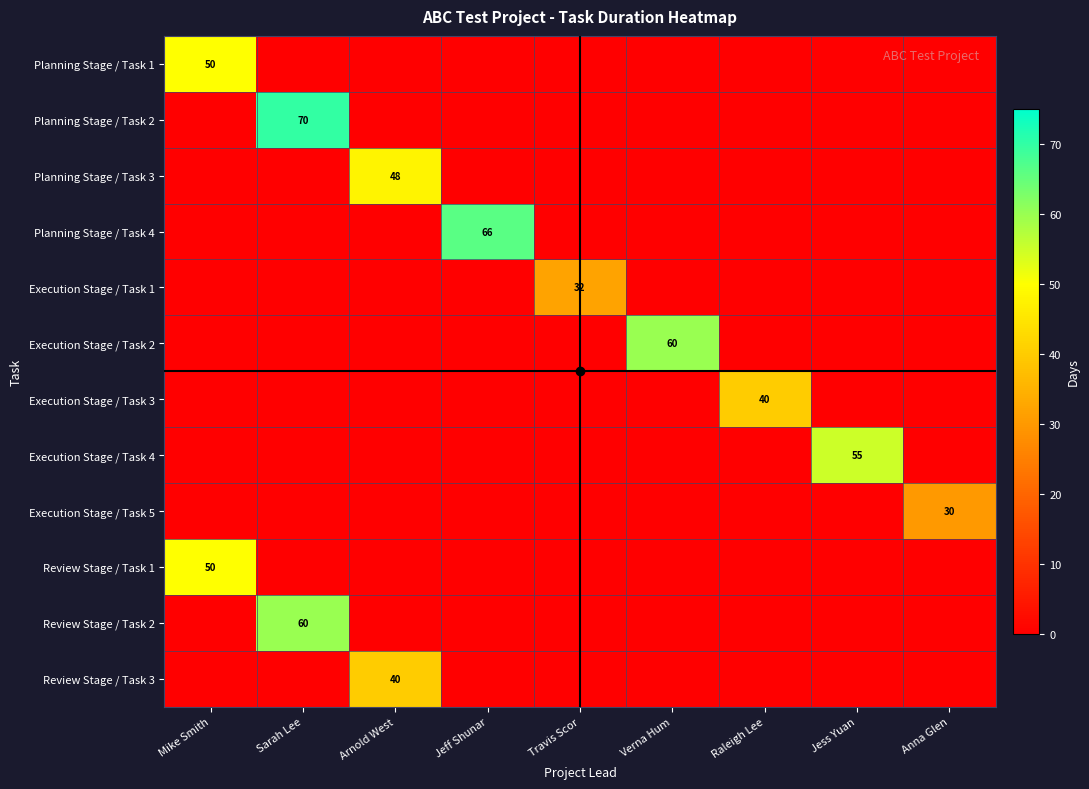

Which has a higher value, Sarah Lee or Travis Scor?

Sarah Lee